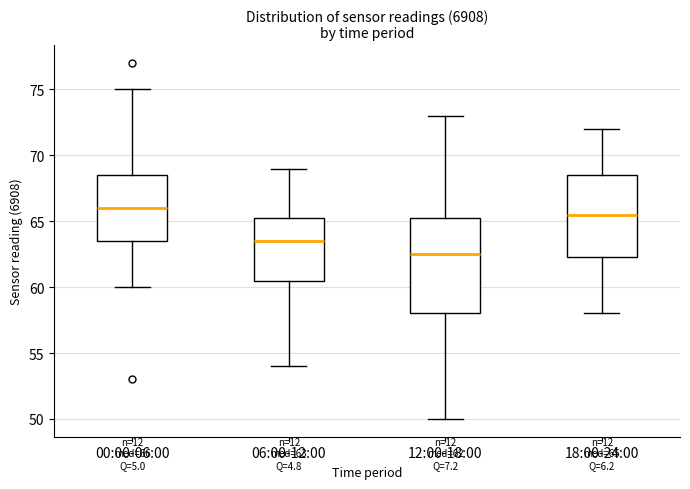

Comparing the boxes themselves (not the whiskers), which one is the tallest?

12:00-18:00